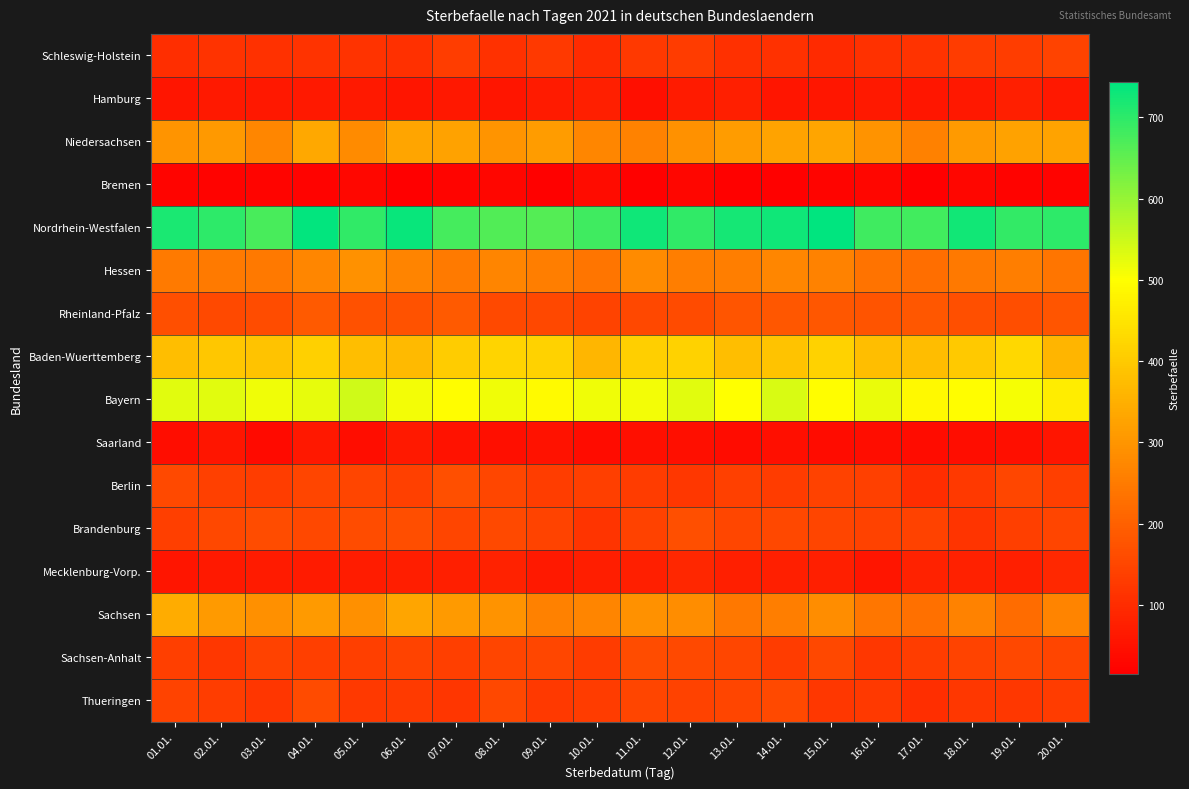

What is the greatest value displayed?

744